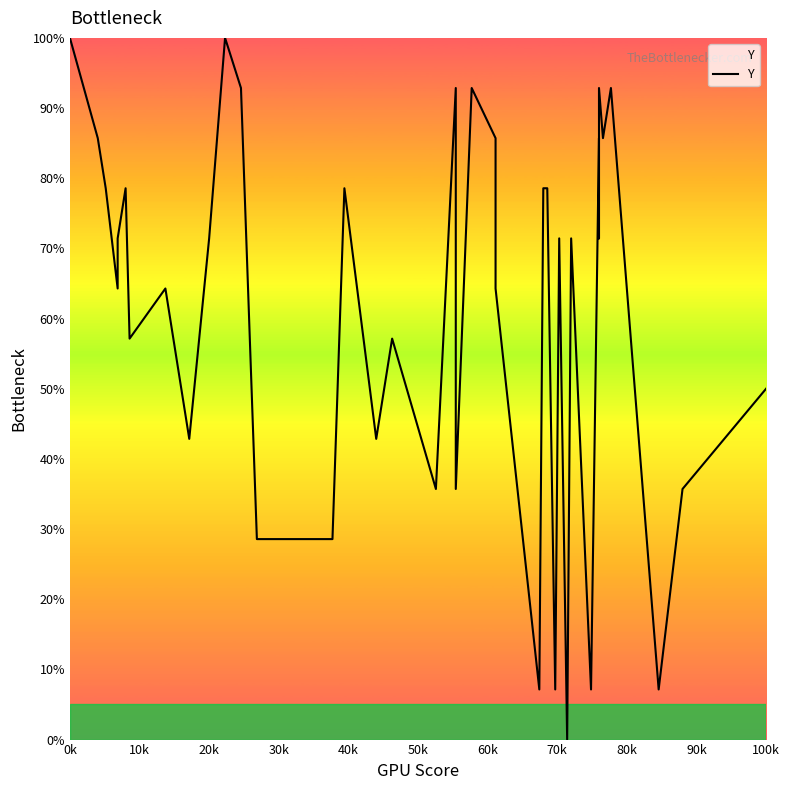

Is this an area chart (filled region under the line)?

No